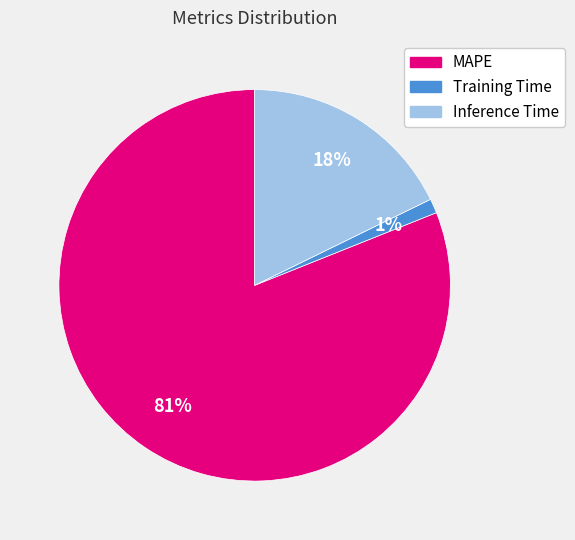

True or false: Training Time accounts for 1% of the total.

True